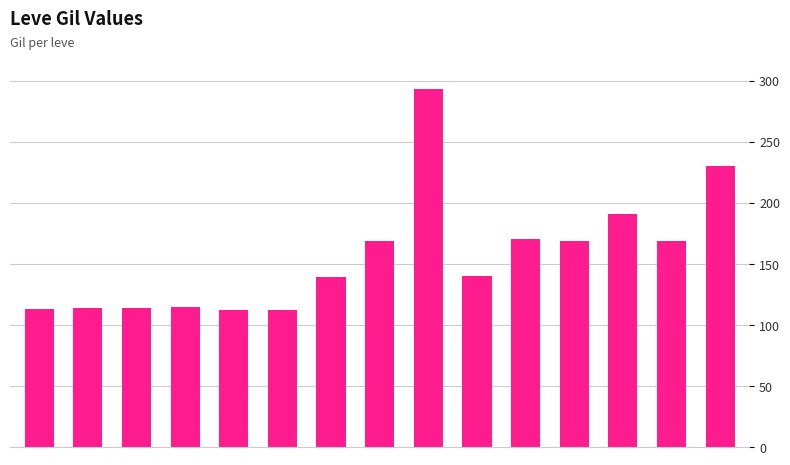

What is the sum of all values?

2350